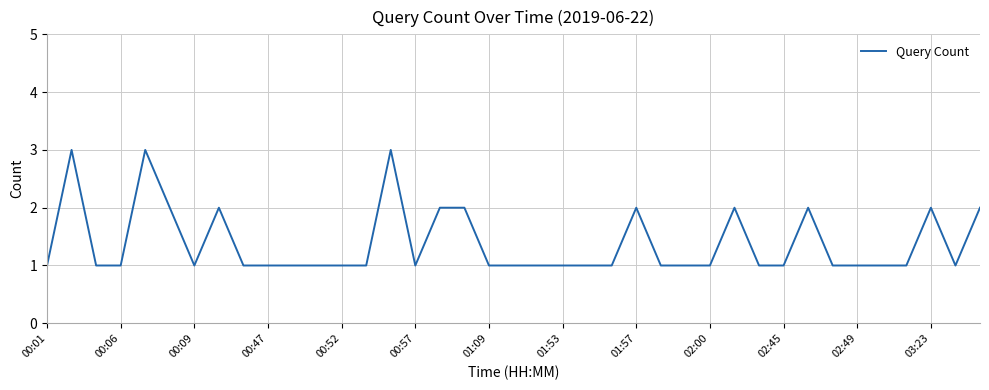

What is the maximum value shown in the chart?

3